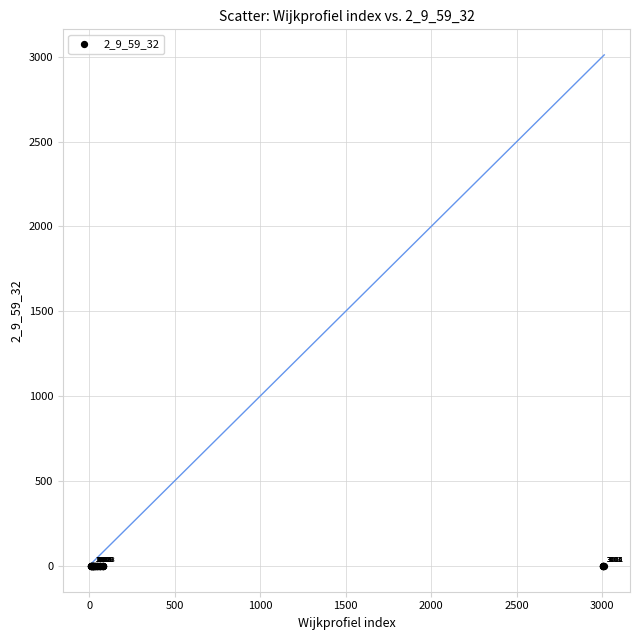

What Y value in the scatter plot is closest to -1?

-1.0